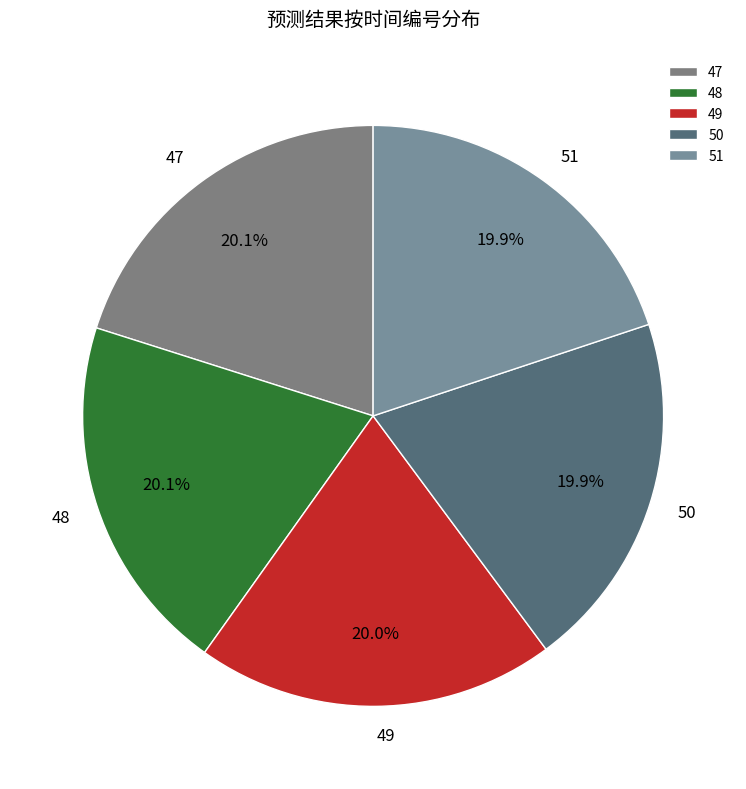

Does any single category account for the majority?

No